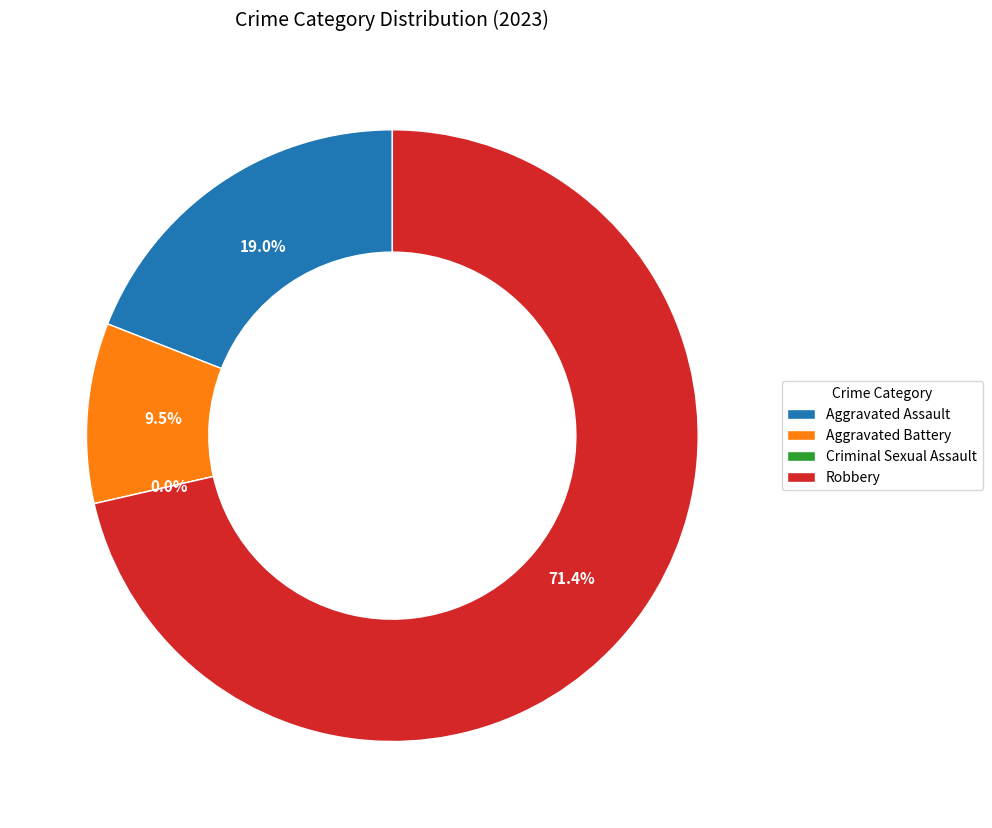

Which has a higher value, Robbery or Aggravated Assault?

Robbery